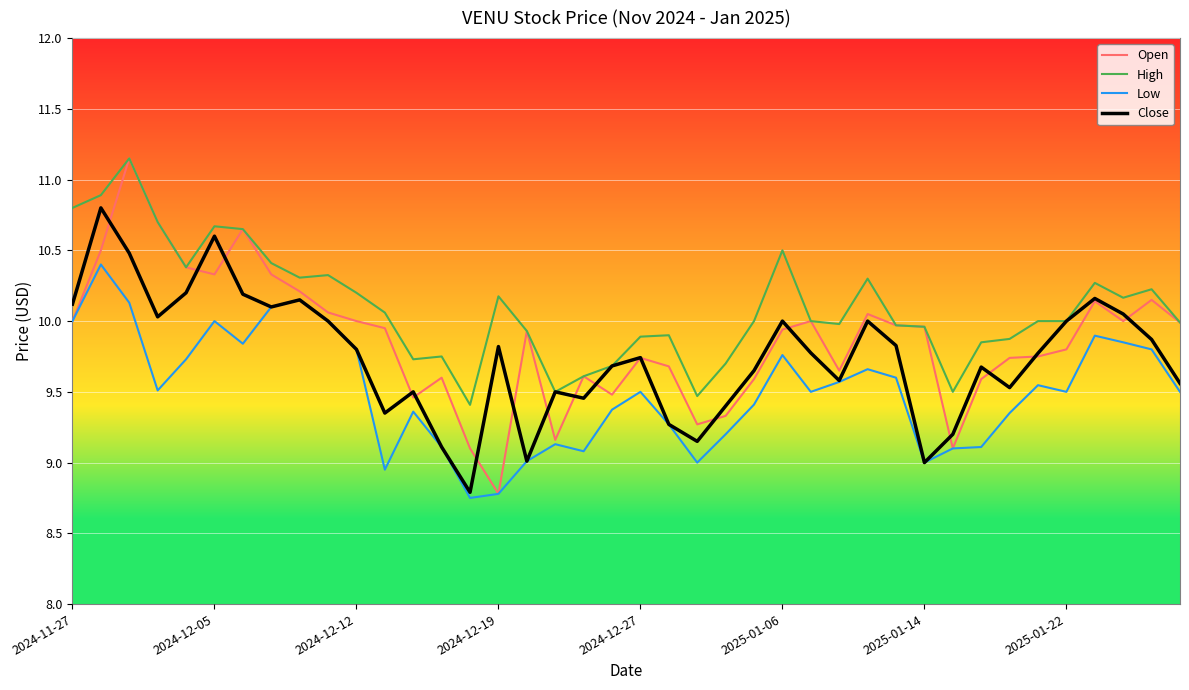

What is the maximum value for Close?

10.8